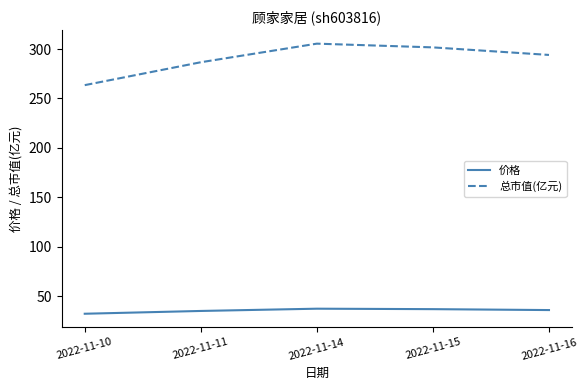

Rank the series at 2022-11-11 from lowest to highest value.

价格, 总市值(亿元)